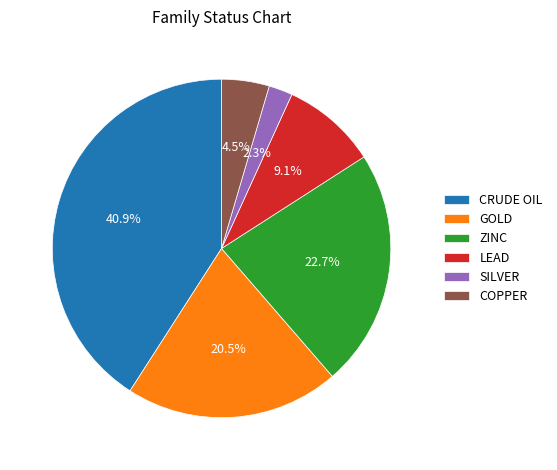

Which has a higher value, CRUDE OIL or ZINC?

CRUDE OIL